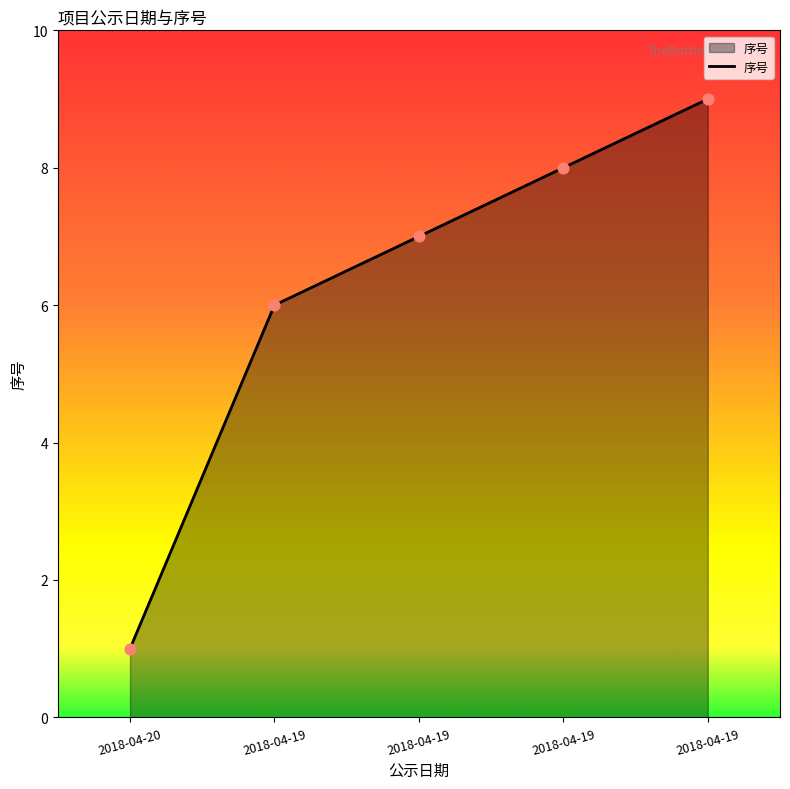

What is the change in value from 2018-04-20 to 2018-04-19?

+6